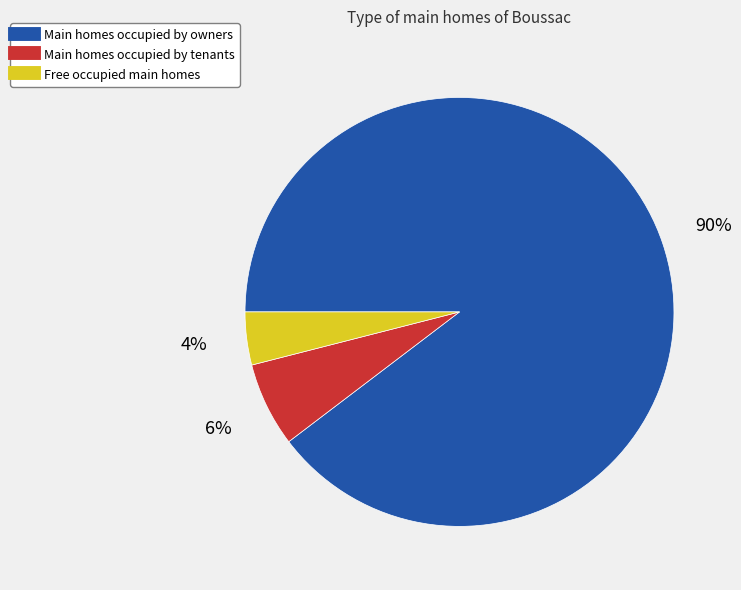

How many slices are in this pie chart?

3